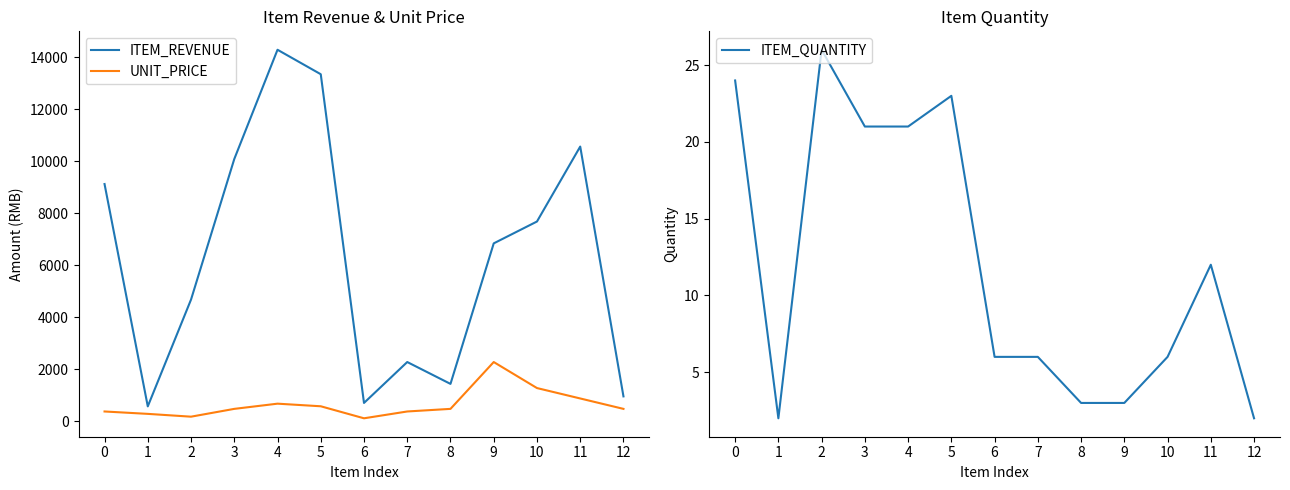

Reading left to right, transcribe all the data shown in this chart.

ITEM_REVENUE: 0=9120	1=576	2=4680	3=10080	4=14280	5=13340	6=708	7=2280	8=1440	9=6840	10=7680	11=10560	12=960
UNIT_PRICE: 0=380	1=288	2=180	3=480	4=680	5=580	6=118	7=380	8=480	9=2280	10=1280	11=880	12=480
ITEM_QUANTITY: 0=24	1=2	2=26	3=21	4=21	5=23	6=6	7=6	8=3	9=3	10=6	11=12	12=2